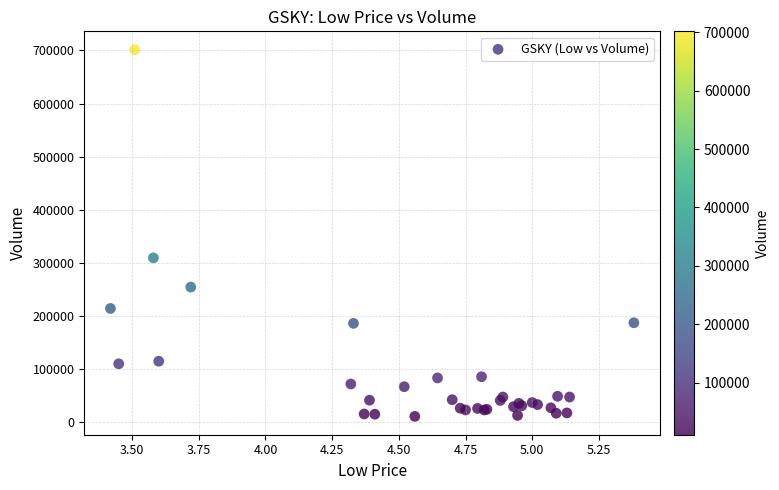

What Y value in the scatter plot is closest to 356225?

309463